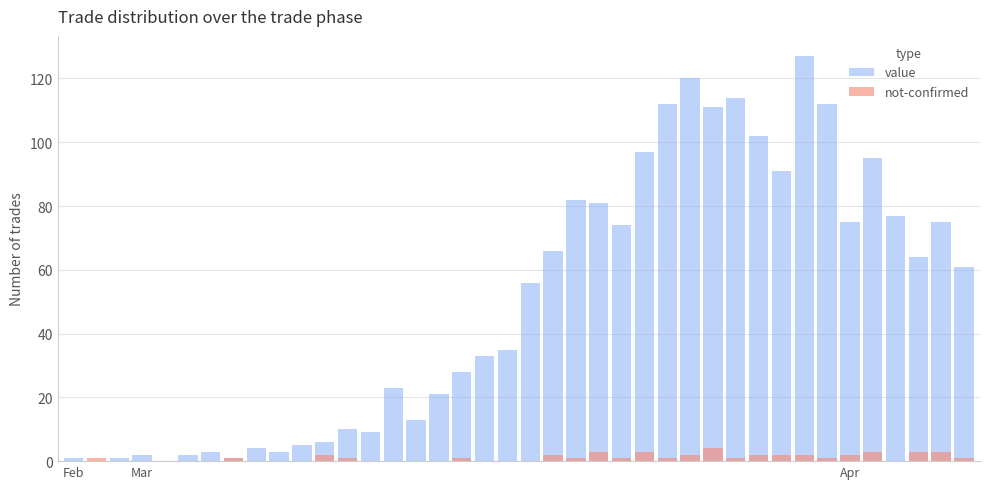

How many bars are there in each group?

2